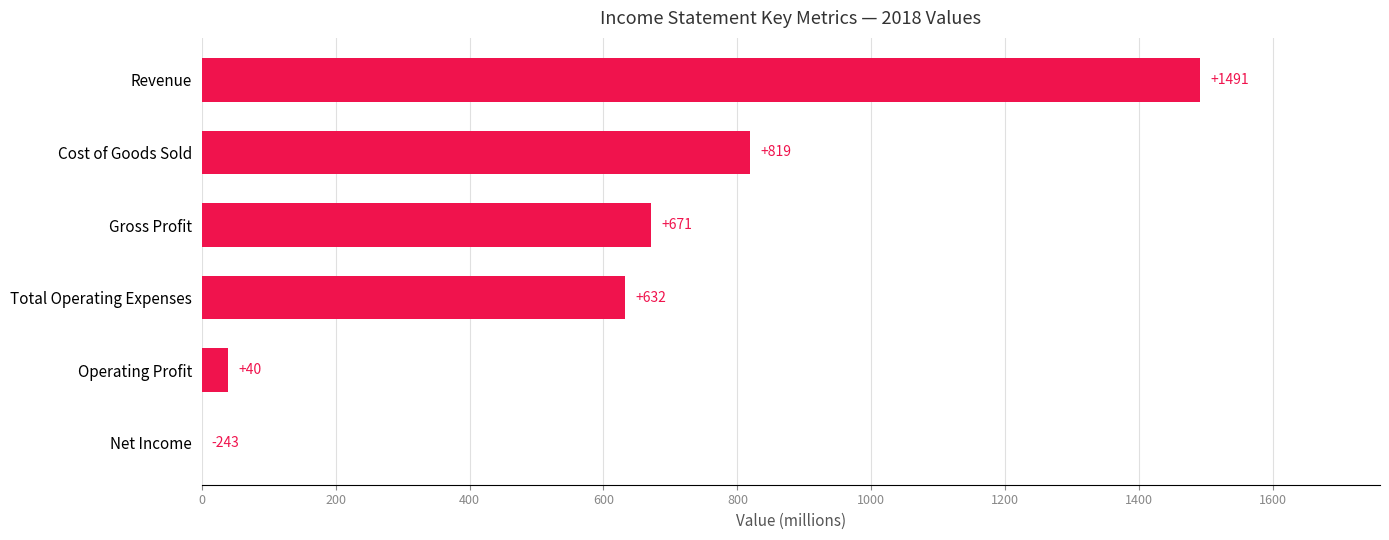

How many series are shown in this chart?

1